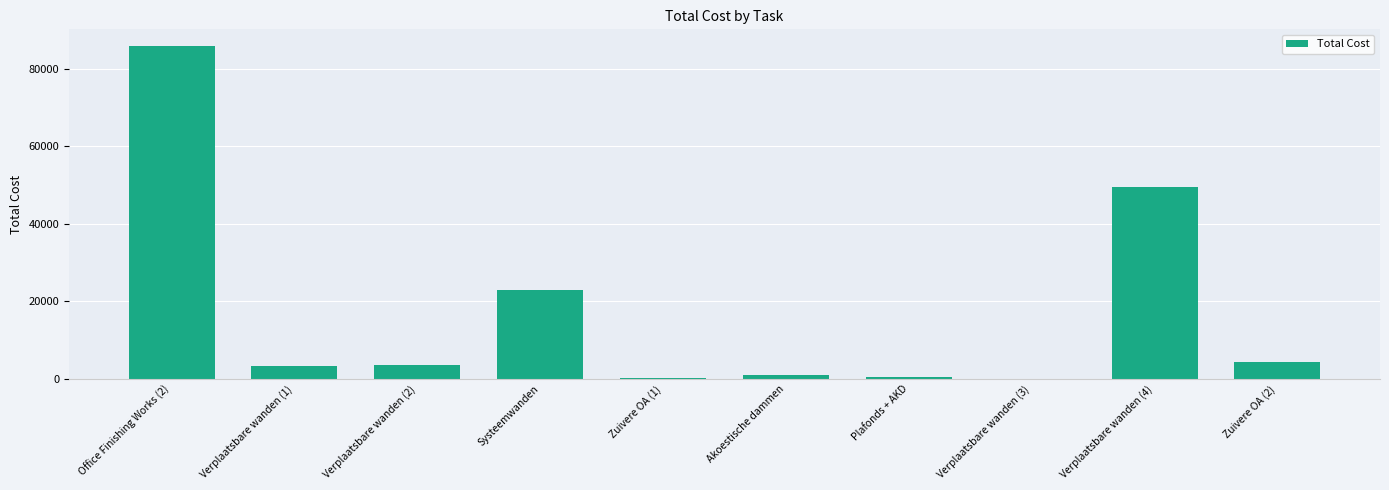

At which label does the data first exceed 3736?

Office Finishing Works (2)